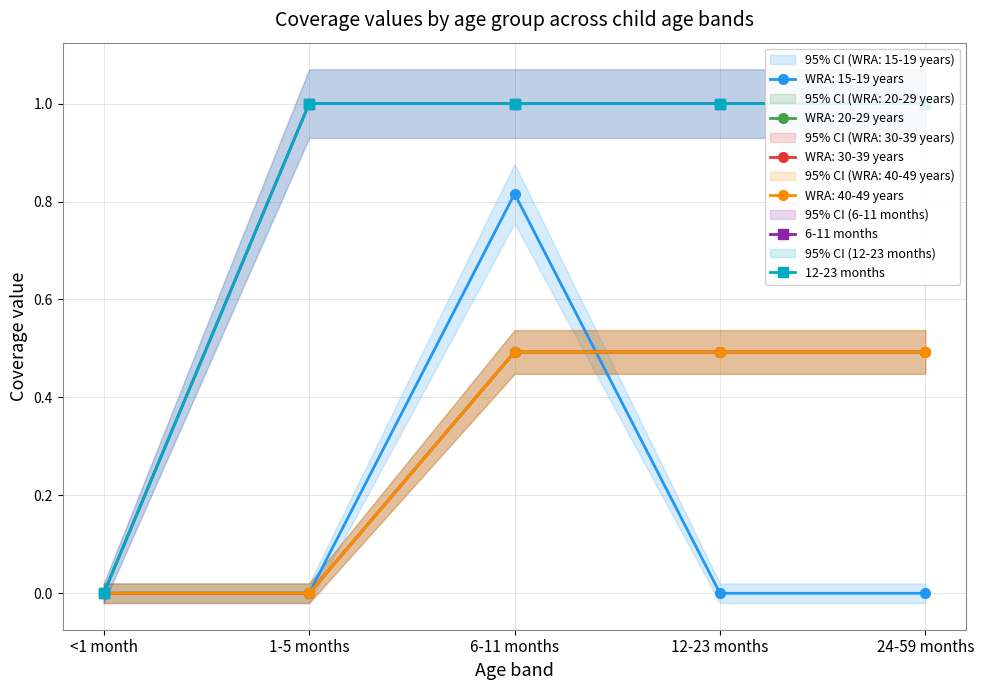

Count the number of categories in the chart.

5